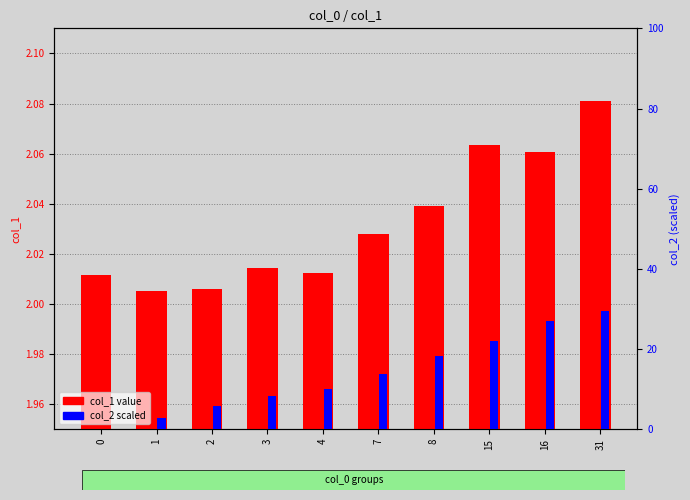

At 15, list the series in order from smallest to largest.

col_1 value, col_2 scaled